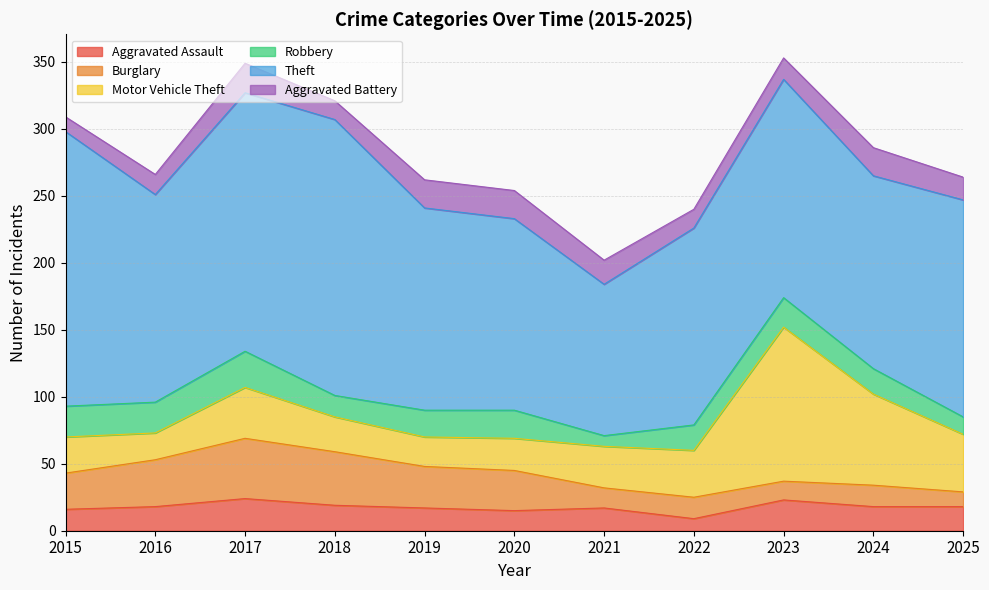

What is the value of the Aggravated Battery point at the 8th from the left?

14